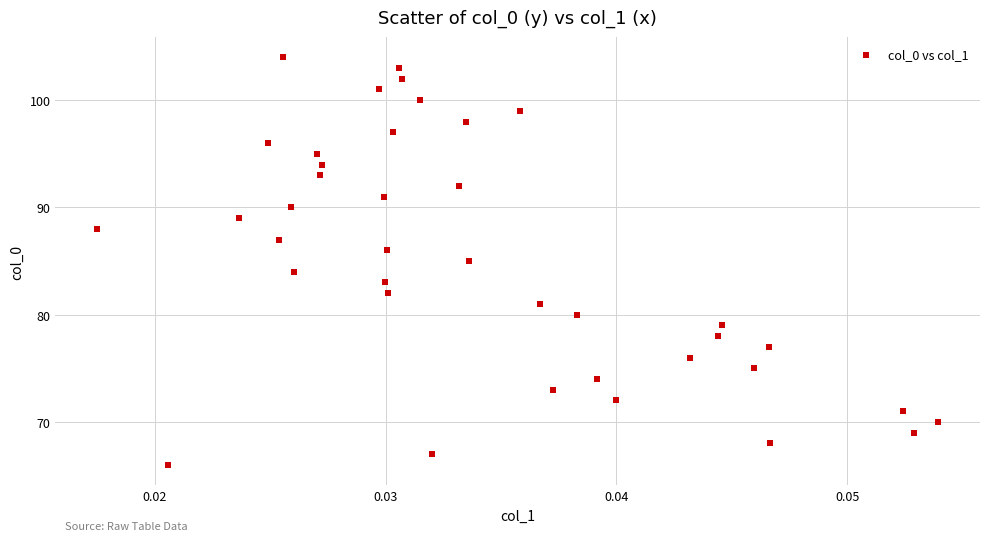

What is the range of Y values (max minus min)?

38